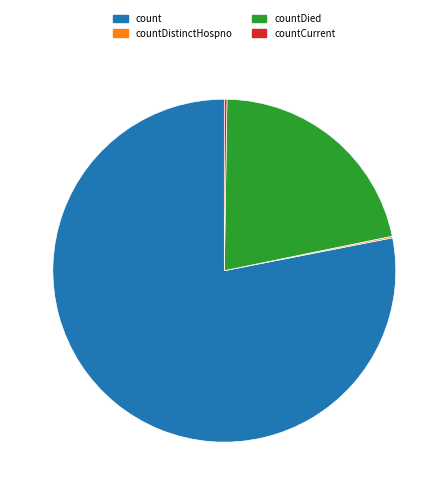

The countDied slice represents 9% of the pie. True or false?

False